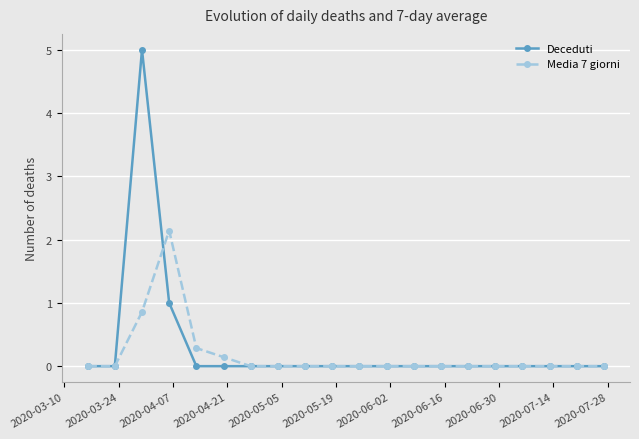

Is this an area chart (filled region under the line)?

No